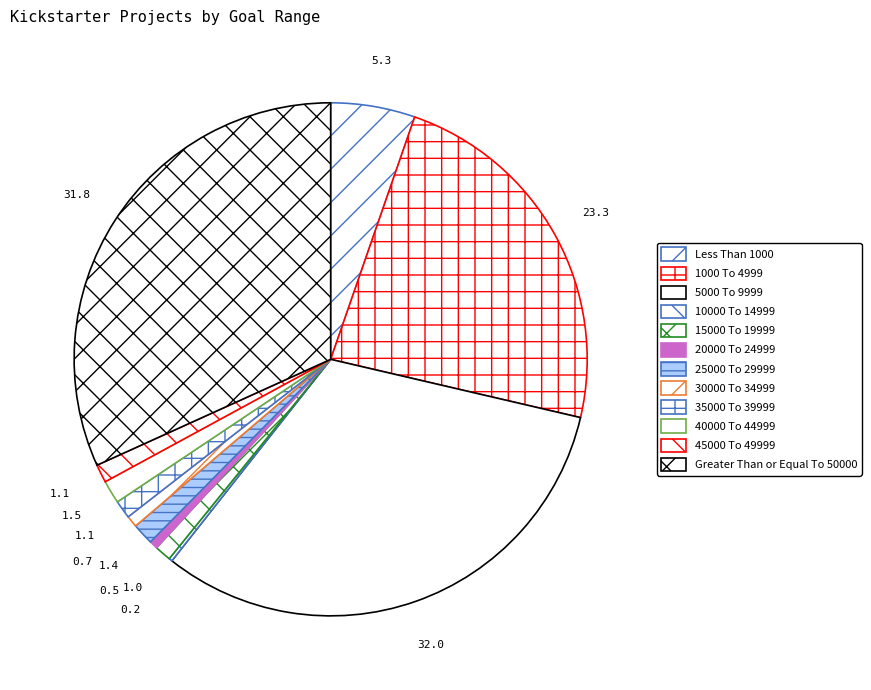

Count the number of slices in the pie.

12